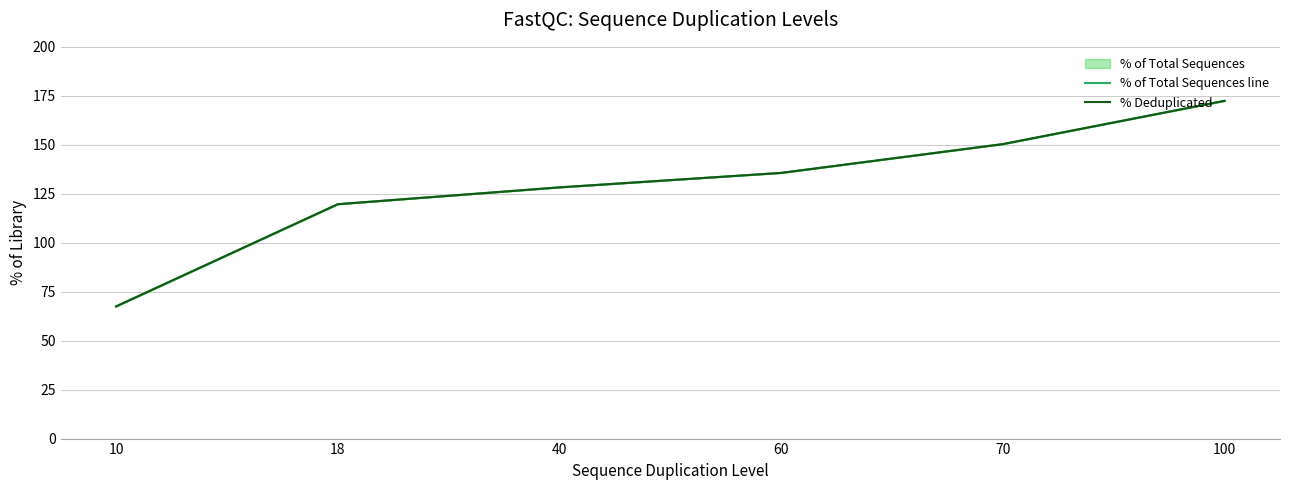

True or false: % Deduplicated and % of Total Sequences line cross at least once.

False